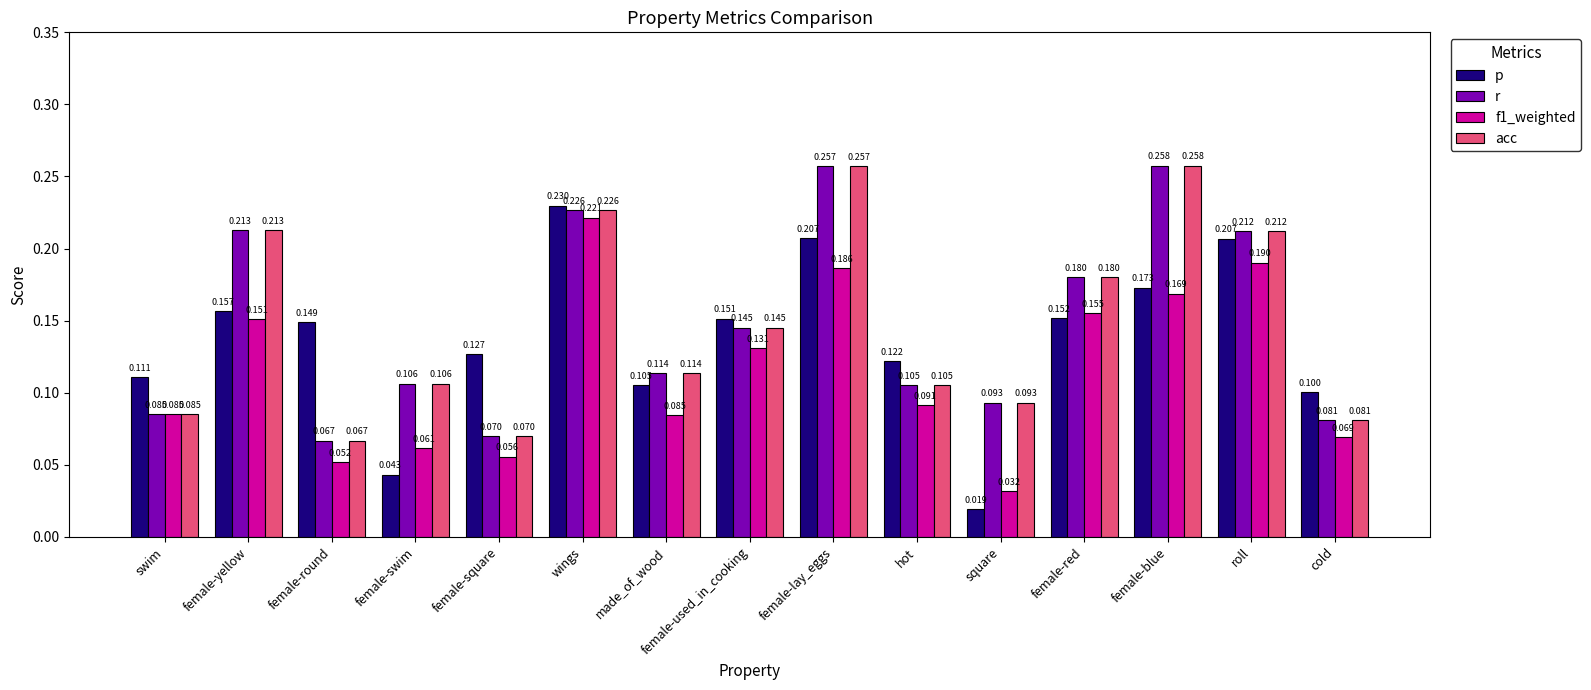

Which series has the largest range (max minus min)?

p